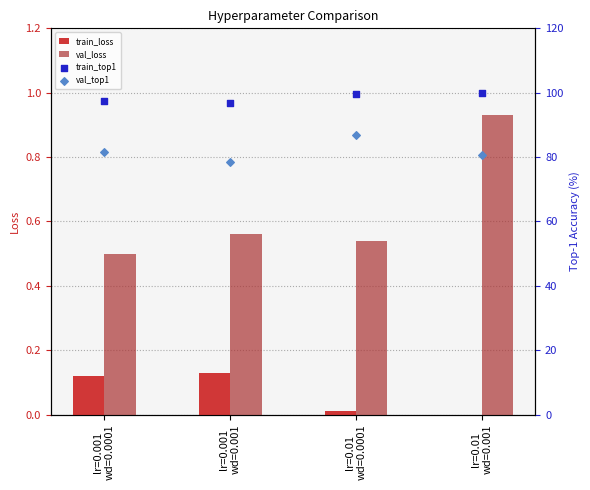

Which series reaches the maximum Y coordinate?

train_top1